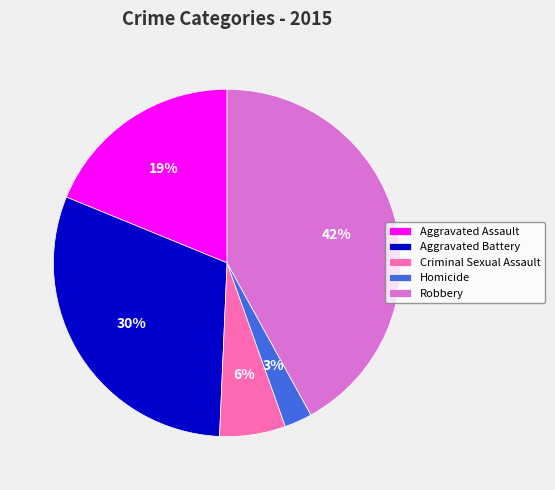

What percentage is the Aggravated Assault slice, to the nearest percent?

19%